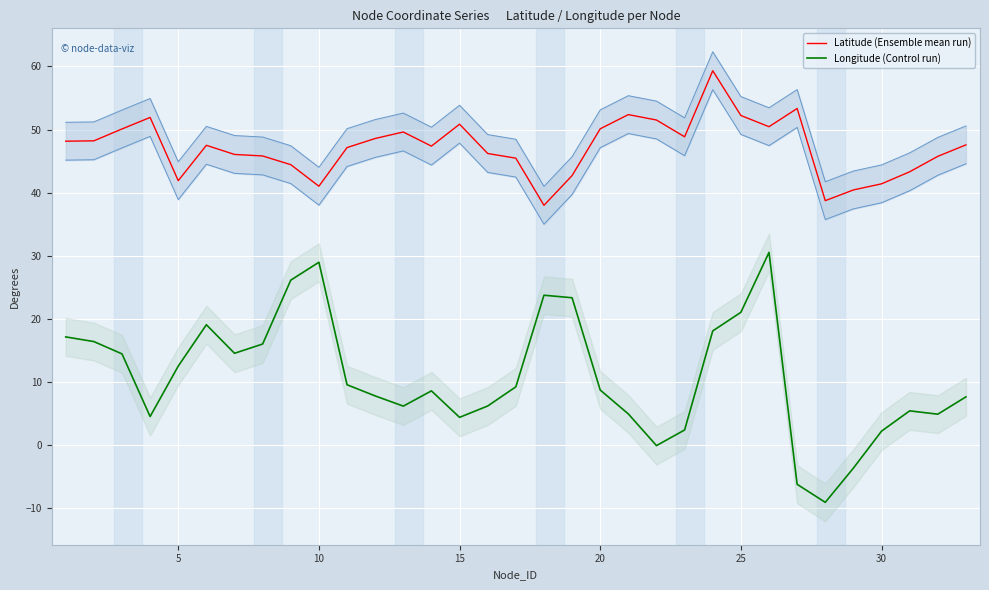

How many interior local valleys does the Longitude (Control run) series have?

7